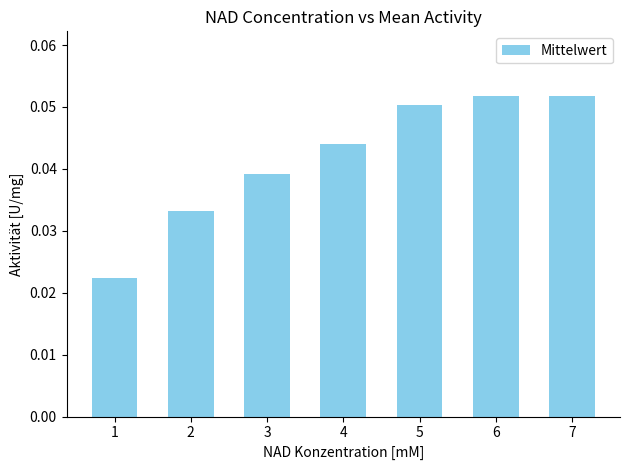

True or false: the data shows 0.0 at 5.

False